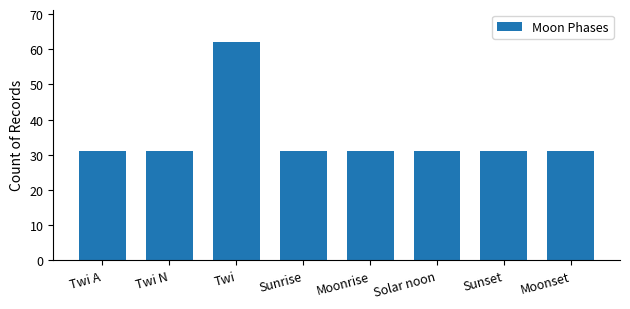

What is the difference between the maximum and minimum values?

31